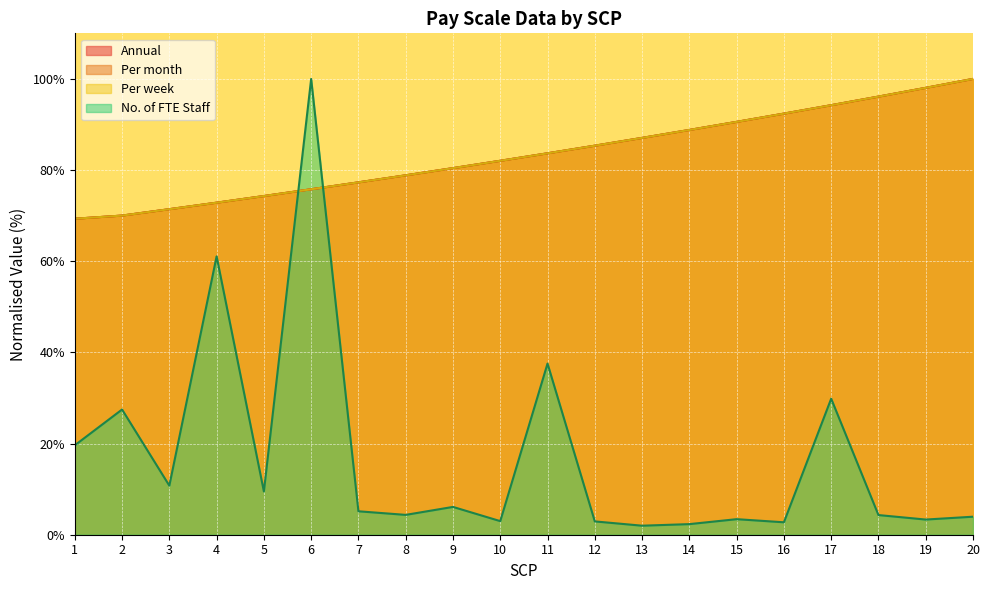

At which label does Per week first exceed 83?

11